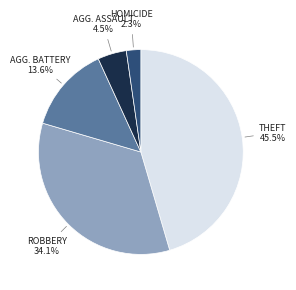

Is there any slice that represents more than half of the pie?

No